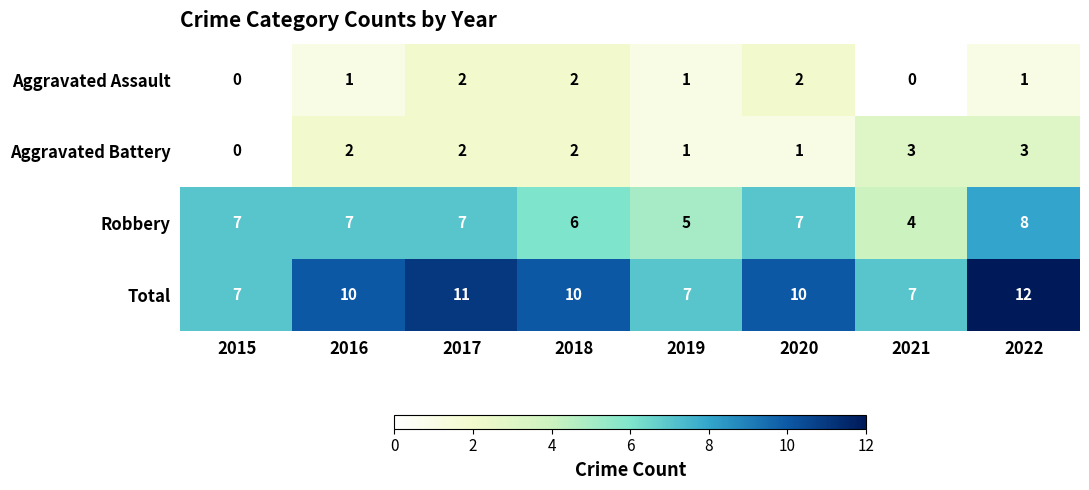

Is it true that Aggravated Battery equals 3 at 2022?

True